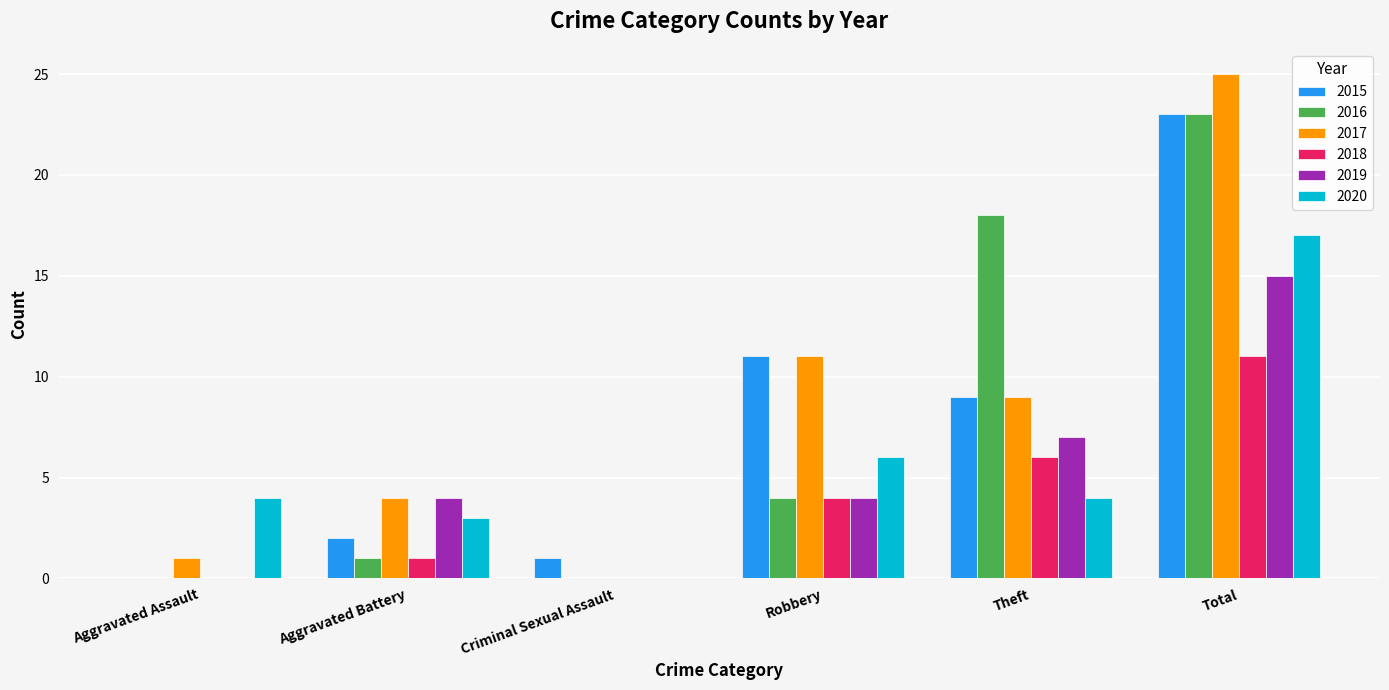

At which label is 2017 closest to 12?

Robbery